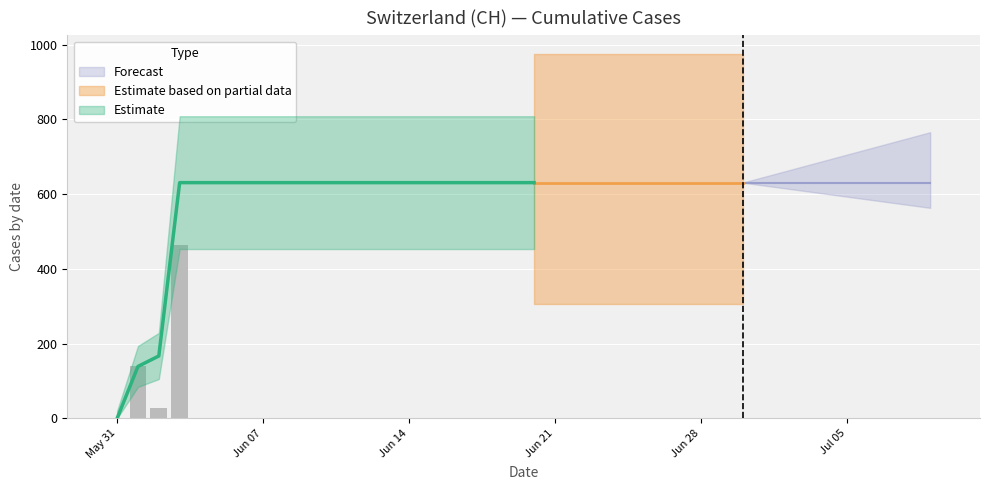

Is it true that the value at 2020-06-29 is 631?

True